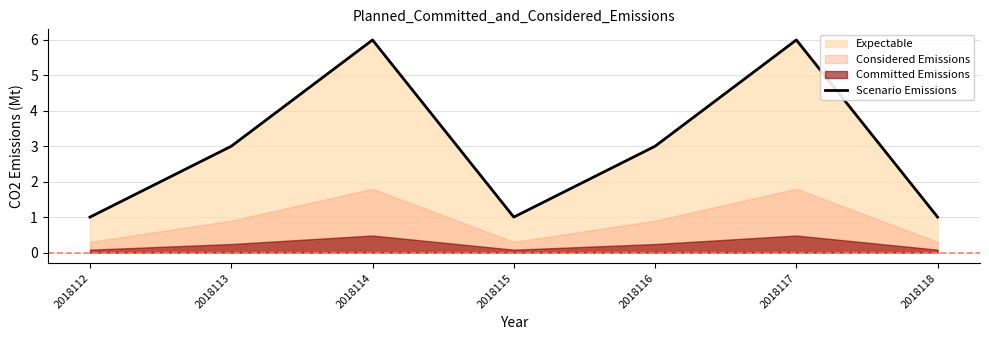

What is the value of the 1st point from the left?

1